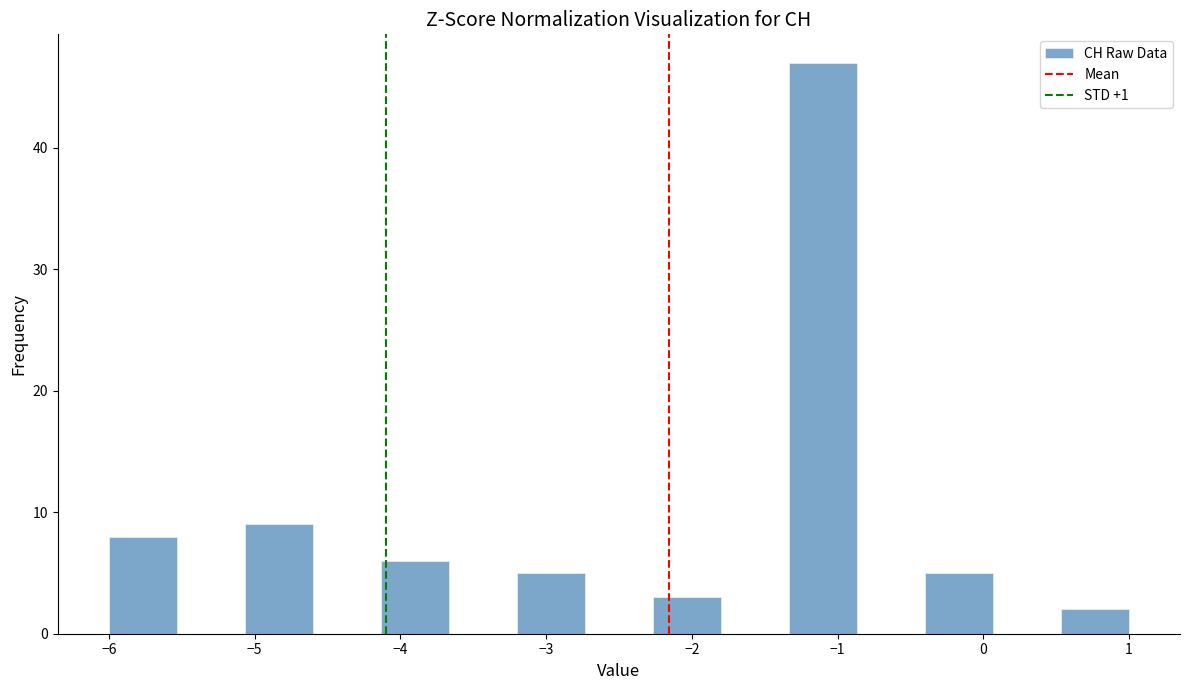

How tall is the bar that spans 0.5 to 1.0 on the x-axis? Neither the bar edges nor the heights are printed on the chart, so give them approximately, as read against the axes.

2